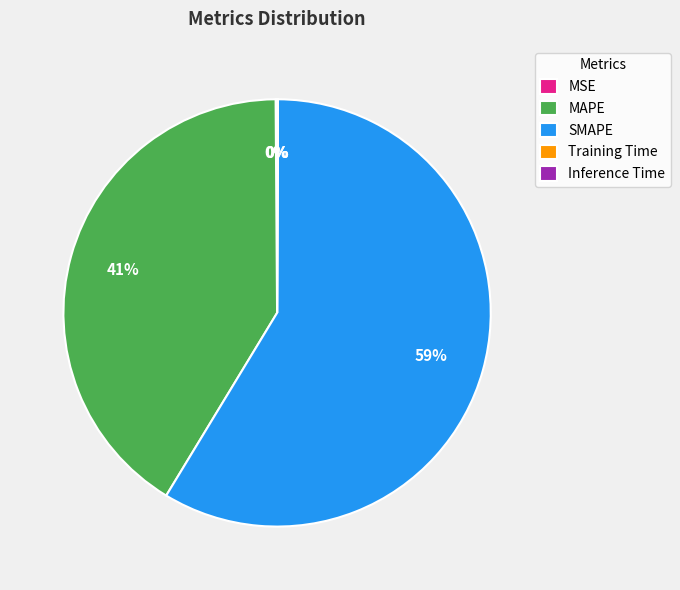

What is the ratio of the value at SMAPE to the value at MAPE?

1.4